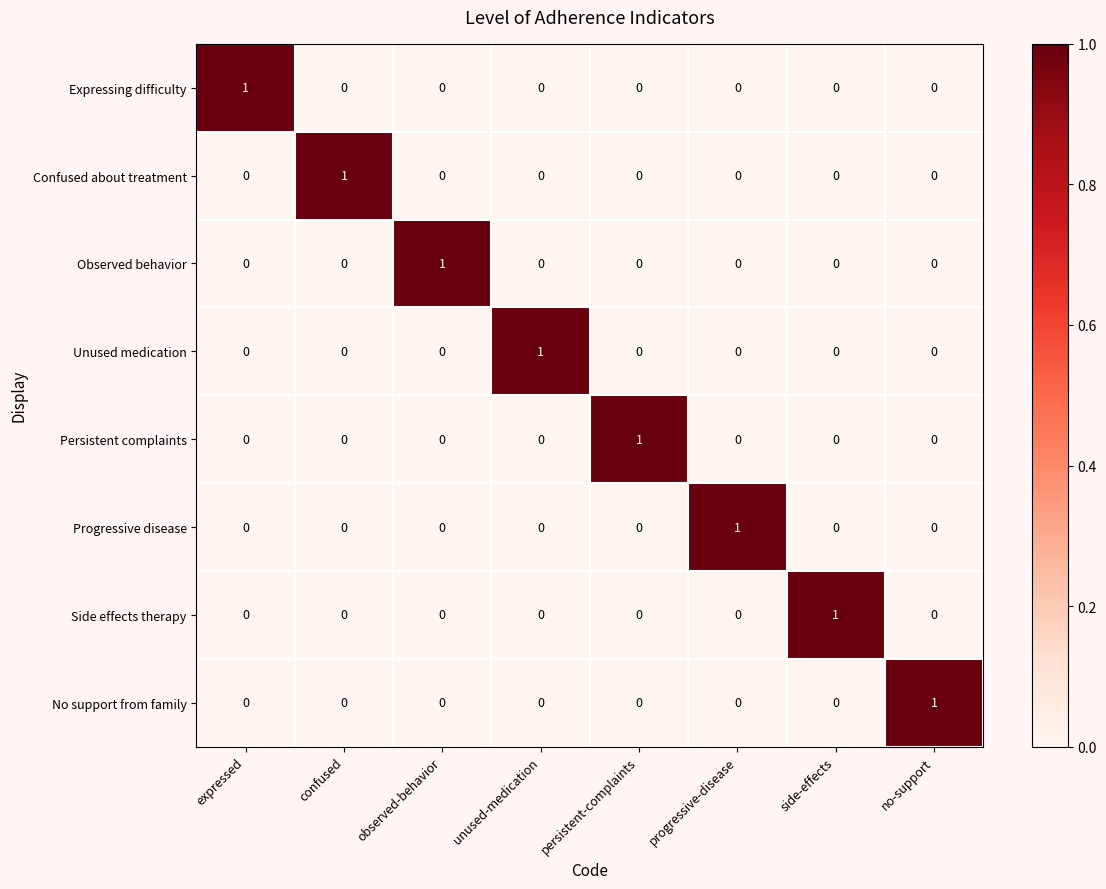

At which label does Progressive disease reach its peak?

progressive-disease